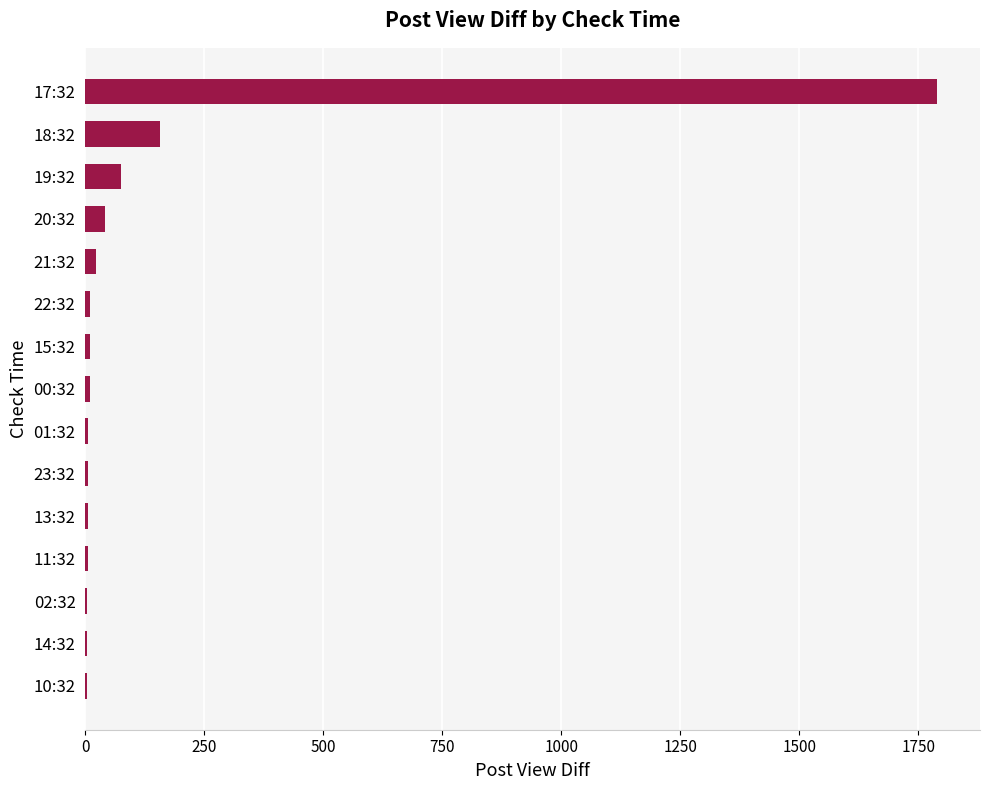

What is the sum of all values?

2146